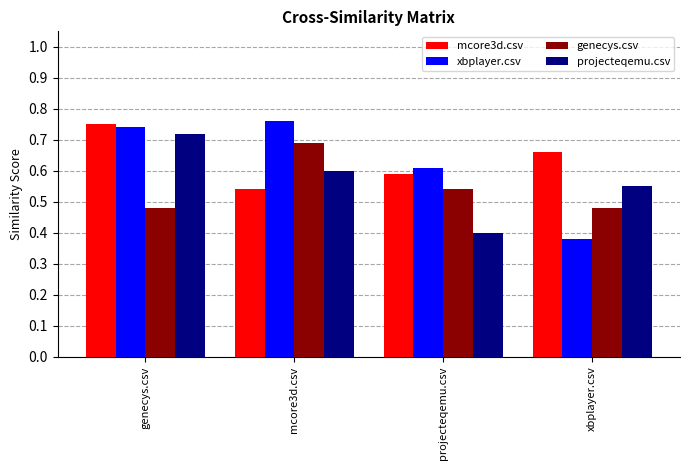

How many bars are there in total?

16